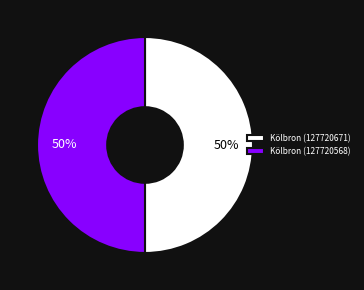

How many slices are in this pie chart?

2